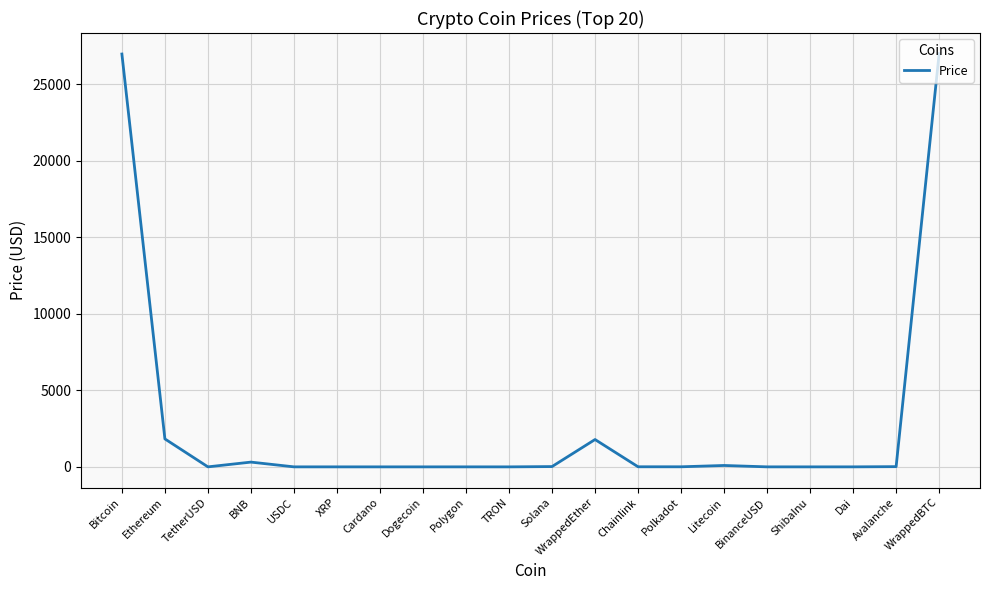

What is the difference between the maximum and minimum values?

27006.0